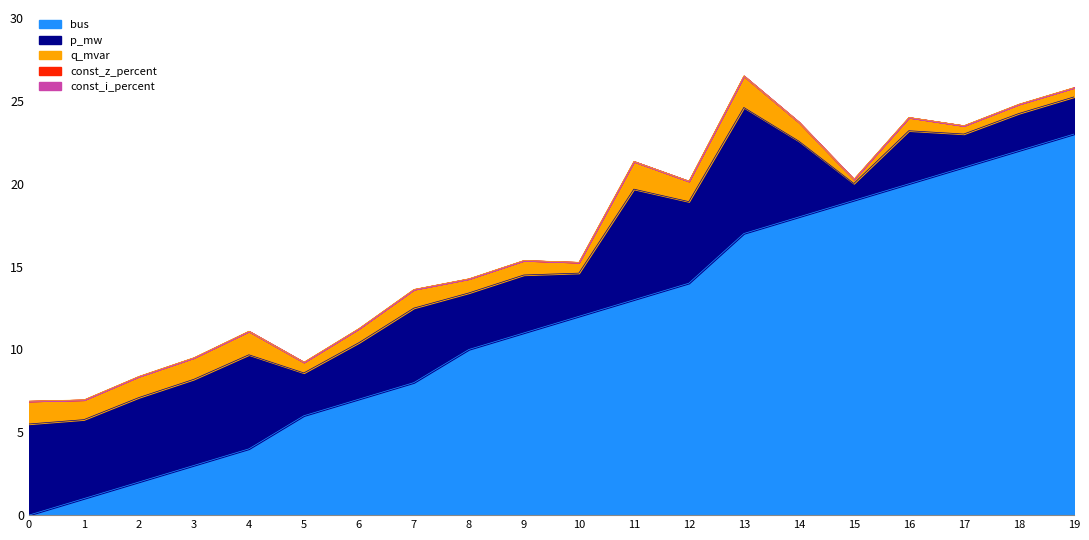

True or false: const_i_percent and bus cross at least once.

False